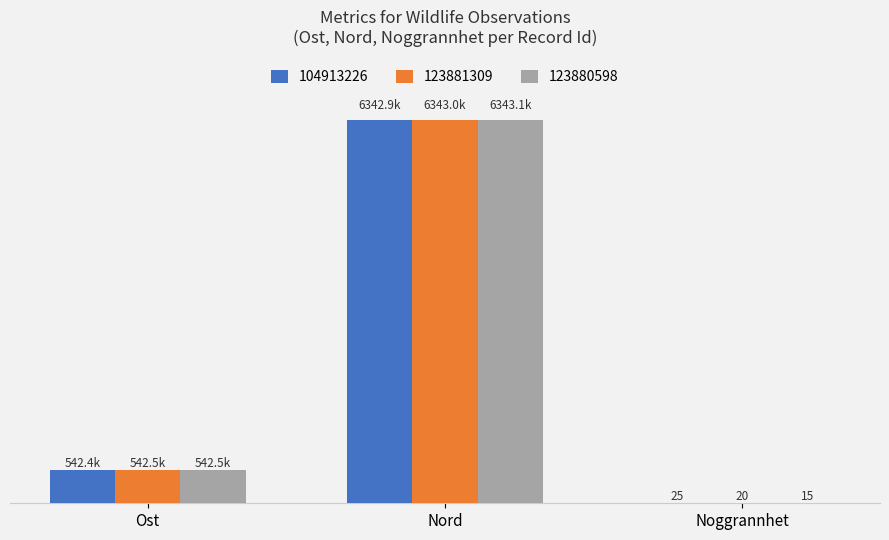

Are the bars grouped side by side (vs. stacked)?

Yes